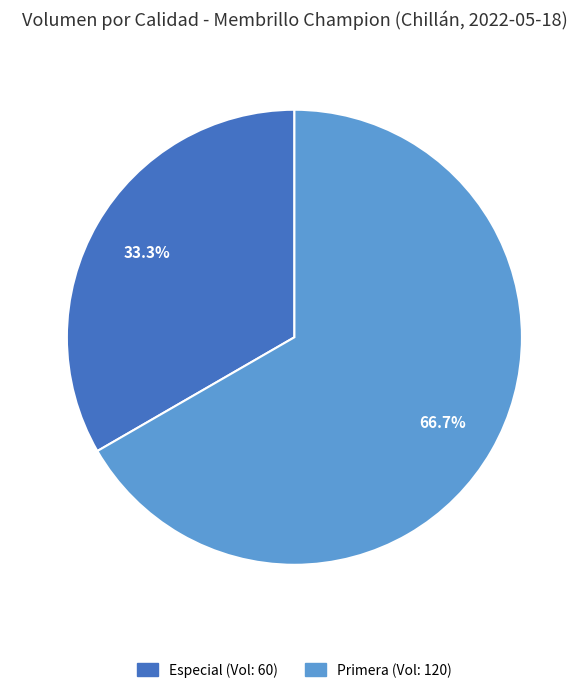

What portion of the pie excludes Primera?

33.3%